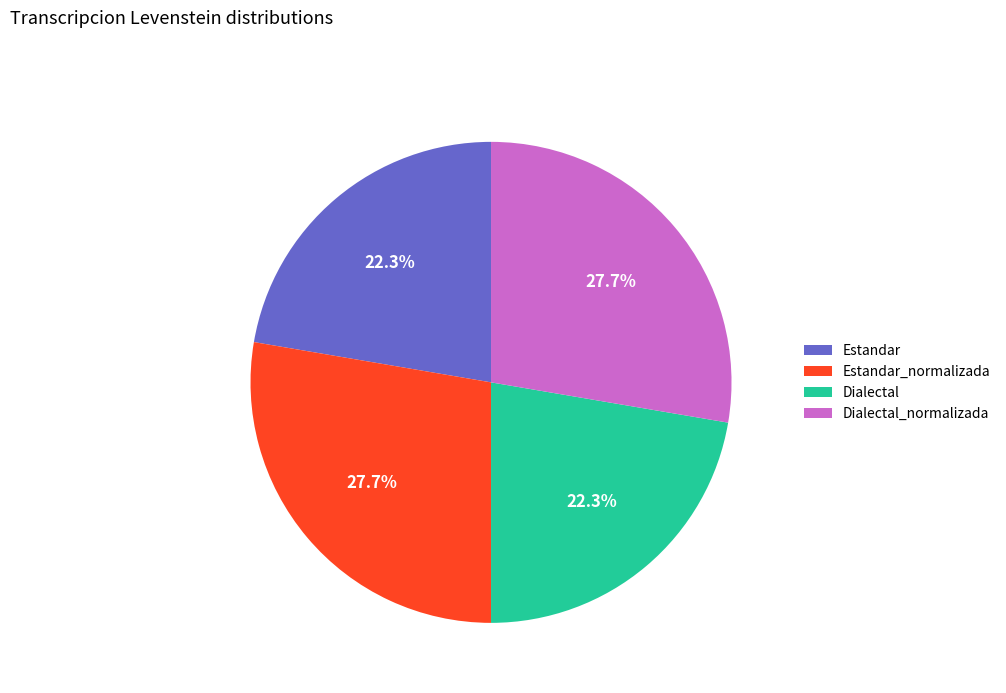

To the nearest percent, what is the difference between the Estandar and Estandar_normalizada slice percentages?

5%